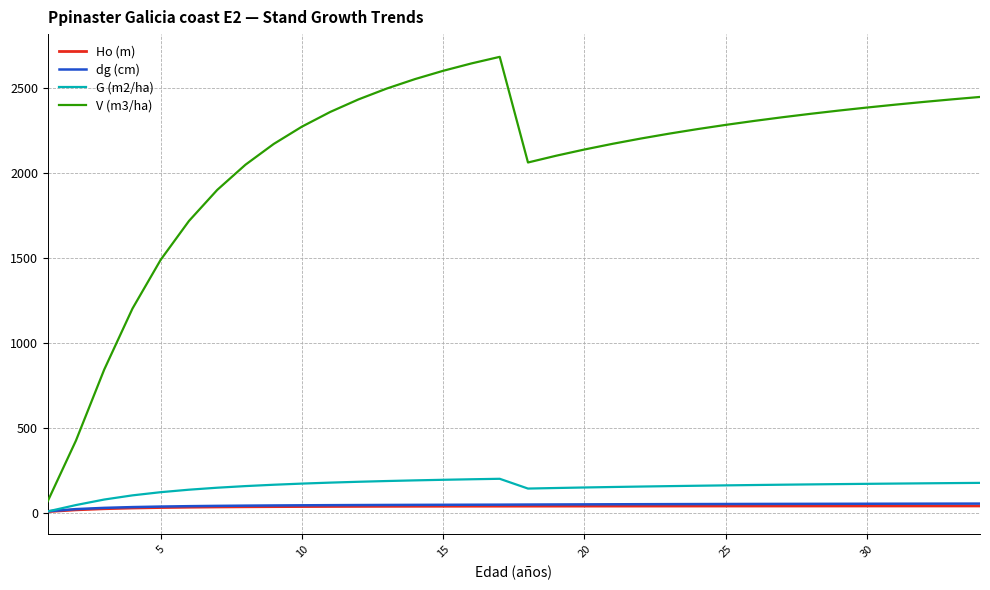

Which series has the widest spread of values?

V (m3/ha)